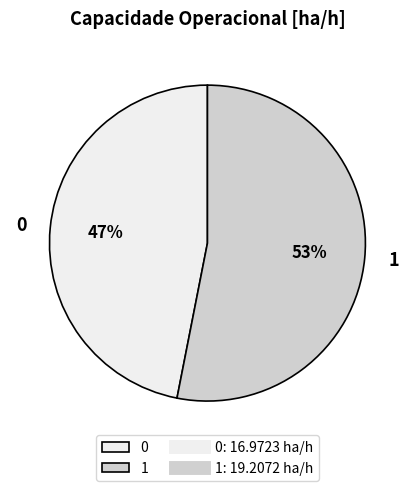

Is there any slice that represents more than half of the pie?

Yes